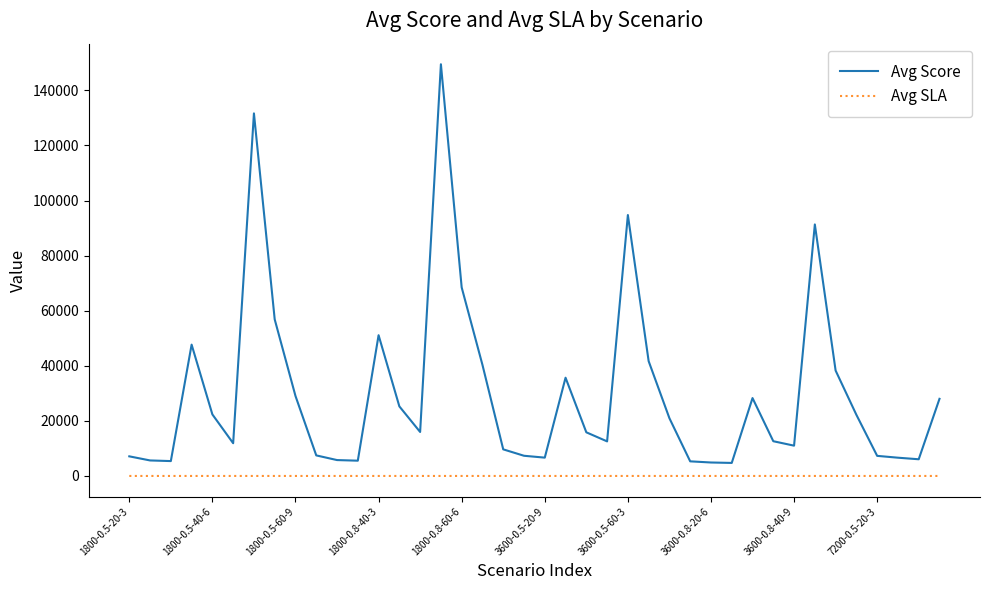

Which series has the largest total across all categories?

Avg Score